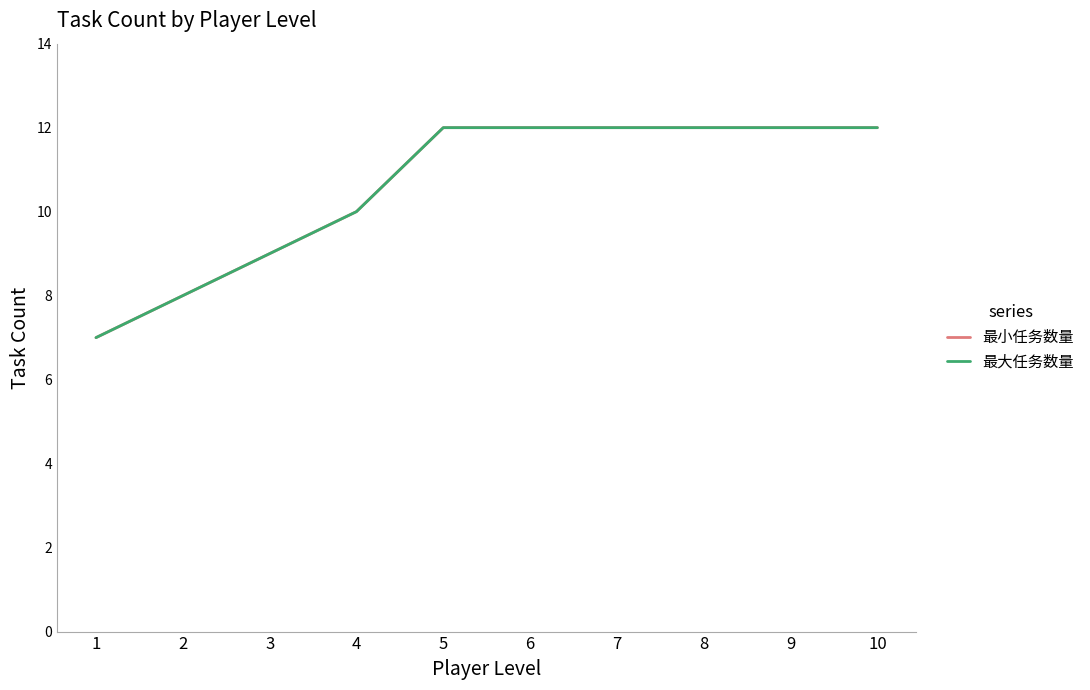

Which series has the largest range (max minus min)?

最小任务数量